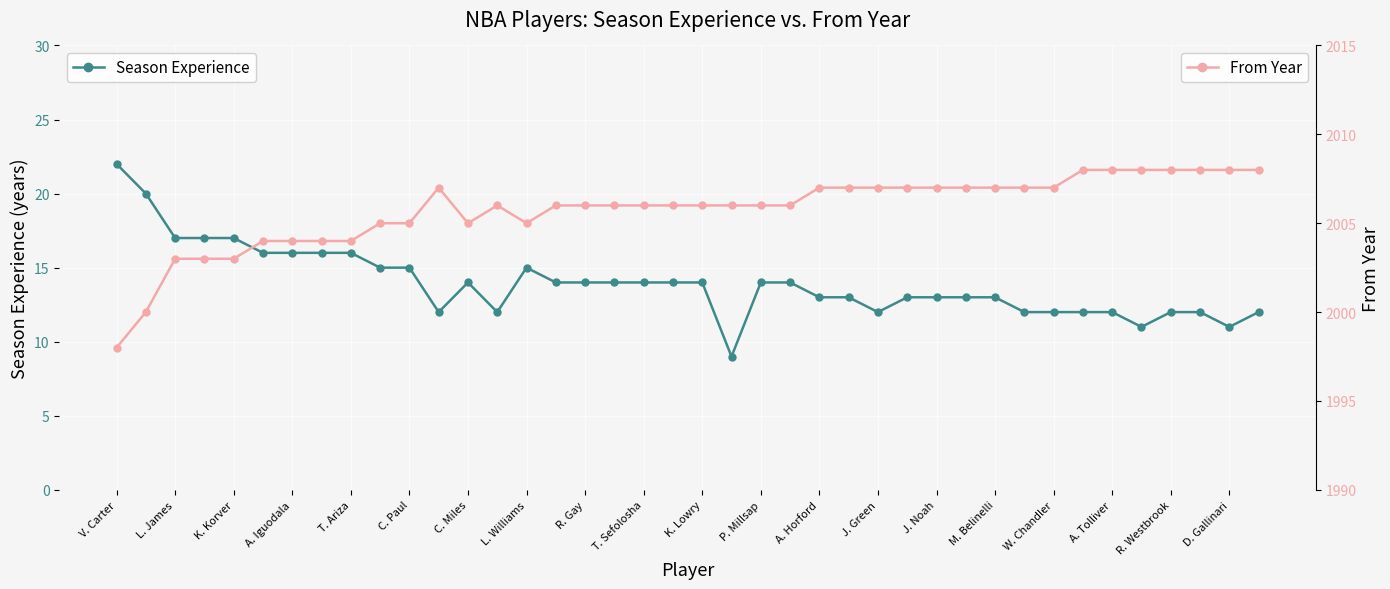

How many series are shown in this chart?

2